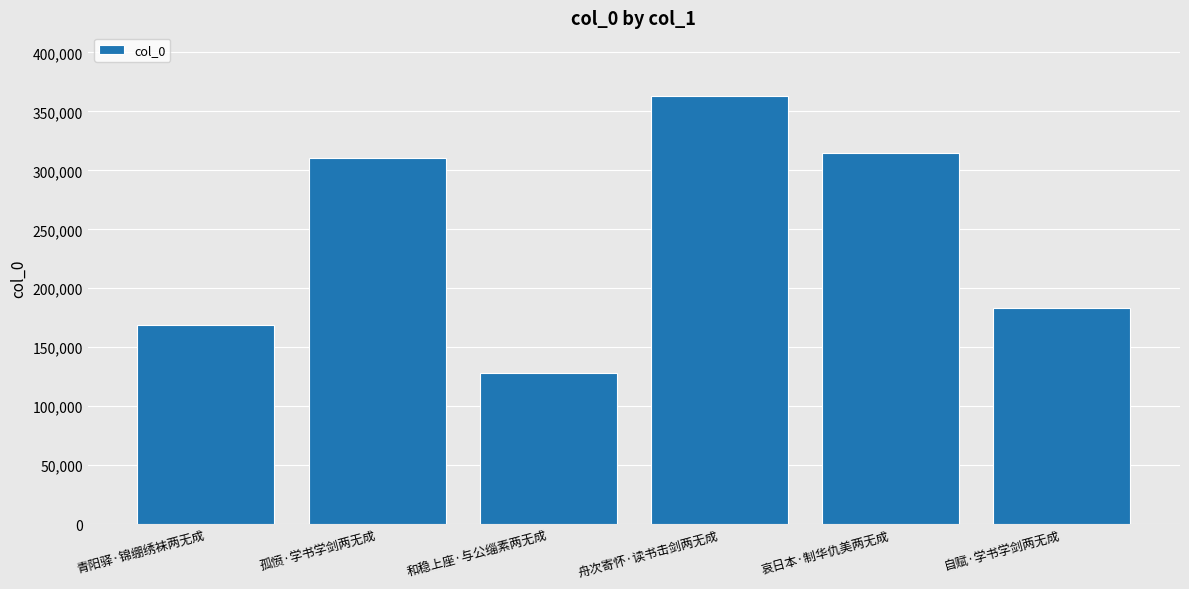

Reading right to left, list all the values displayed in this chart.

183604	314424	362606	128321	310421	168694